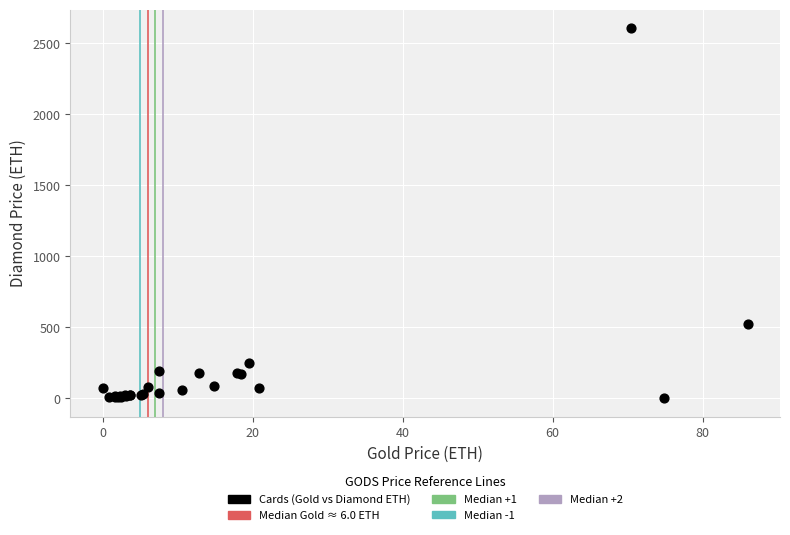

What Y value in the scatter plot is closest to 1303?

521.6